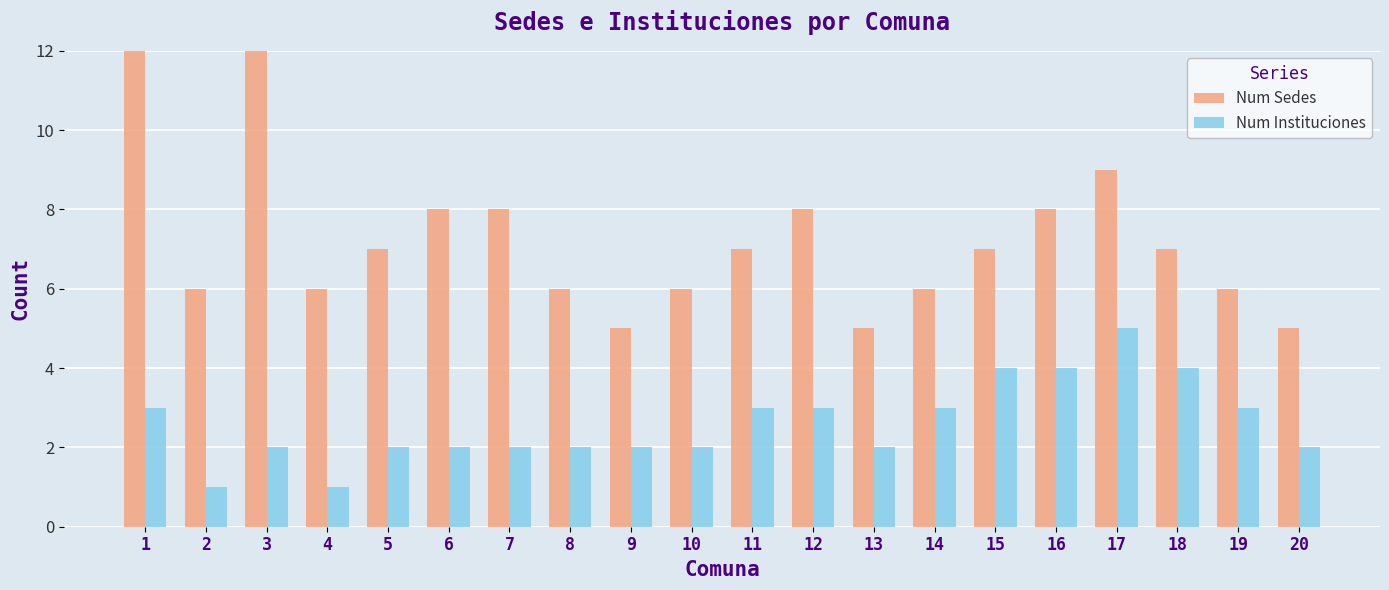

What is the difference between the maximum and second lowest values in the Num Instituciones series?

4